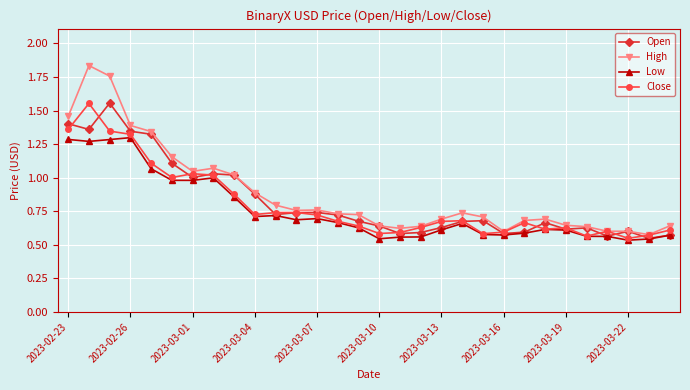

True or false: Open has more than 1 points higher than both neighbors.

True